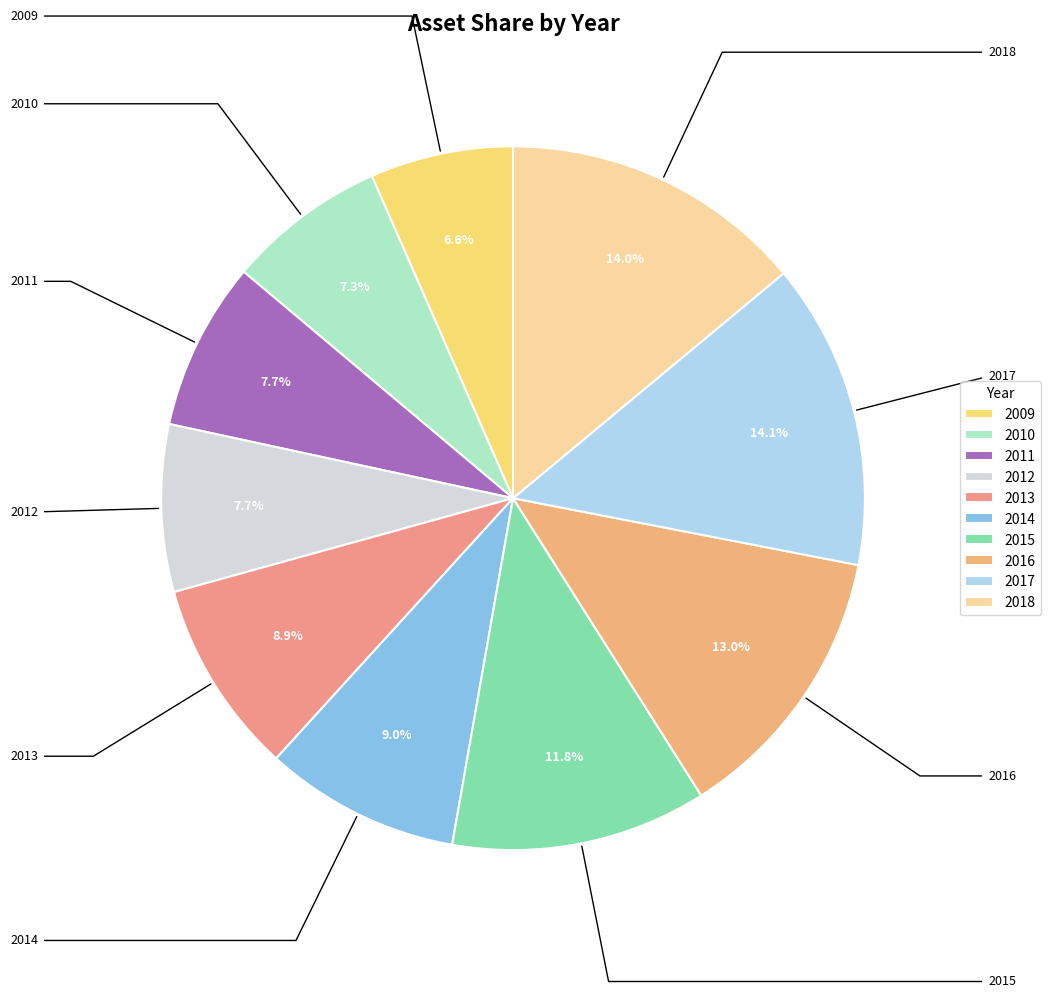

How much of the chart is everything except 2016?

87.0%